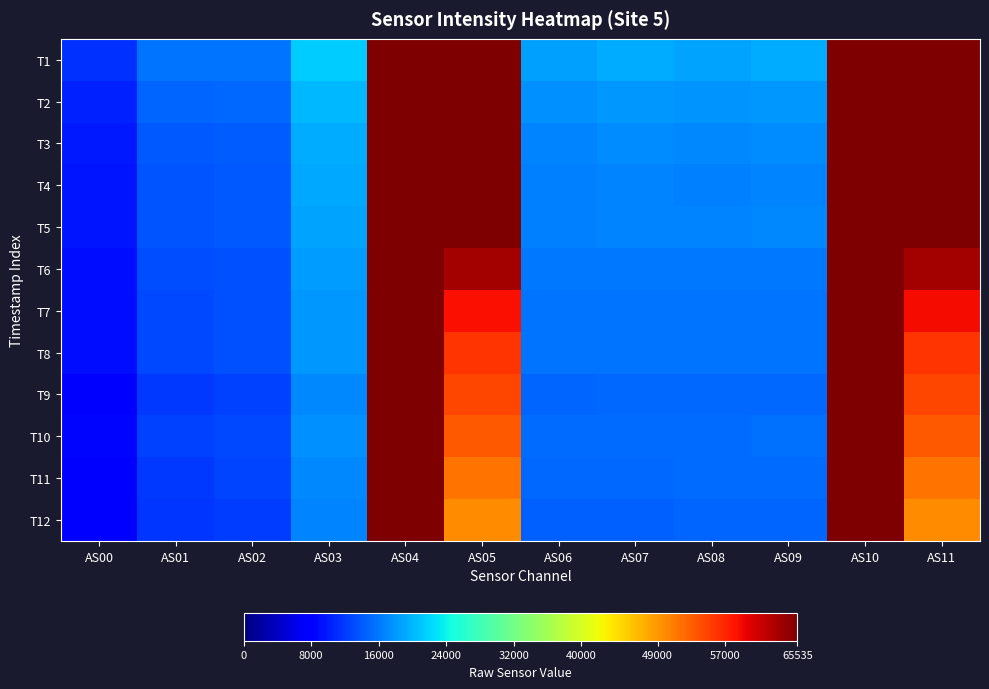

Reading right to left, what are all the values shown in this chart?

T1: AS11=65535	AS10=65535	AS09=19423	AS08=18855	AS07=19288	AS06=18576	AS05=65535	AS04=65535	AS03=21371	AS02=15733	AS01=15713	AS00=11280
T2: AS11=65535	AS10=65535	AS09=18105	AS08=17793	AS07=18058	AS06=17581	AS05=65535	AS04=65535	AS03=20217	AS02=14951	AS01=14732	AS00=10495
T3: AS11=65535	AS10=65535	AS09=17199	AS08=16990	AS07=17249	AS06=16843	AS05=65535	AS04=65535	AS03=19384	AS02=14324	AS01=14077	AS00=9969
T4: AS11=65535	AS10=65535	AS09=16691	AS08=16557	AS07=16794	AS06=16473	AS05=65535	AS04=65535	AS03=19029	AS02=14071	AS01=13772	AS00=9720
T5: AS11=65535	AS10=65535	AS09=16912	AS08=16737	AS07=16797	AS06=16479	AS05=65535	AS04=65535	AS03=18942	AS02=13981	AS01=13592	AS00=9581
T6: AS11=63271	AS10=65535	AS09=16074	AS08=15955	AS07=16111	AS06=15897	AS05=63370	AS04=65535	AS03=18306	AS02=13507	AS01=13131	AS00=9212
T7: AS11=58647	AS10=65535	AS09=15687	AS08=15629	AS07=15735	AS06=15624	AS05=58569	AS04=65535	AS03=18029	AS02=13322	AS01=12867	AS00=8984
T8: AS11=55888	AS10=65535	AS09=15762	AS08=15679	AS07=15817	AS06=15731	AS05=55961	AS04=65535	AS03=18042	AS02=13341	AS01=12869	AS00=8964
T9: AS11=54553	AS10=65535	AS09=14924	AS08=14855	AS07=14858	AS06=14749	AS05=54619	AS04=65535	AS03=16963	AS02=12477	AS01=11942	AS00=8283
T10: AS11=53261	AS10=65535	AS09=15456	AS08=15316	AS07=15353	AS06=15275	AS05=53339	AS04=65535	AS03=17561	AS02=12912	AS01=12369	AS00=8568
T11: AS11=51706	AS10=65535	AS09=15348	AS08=15136	AS07=15045	AS06=14928	AS05=51707	AS04=65535	AS03=17100	AS02=12544	AS01=11944	AS00=8271
T12: AS11=49822	AS10=65535	AS09=14839	AS08=14667	AS07=14583	AS06=14545	AS05=49844	AS04=65535	AS03=16730	AS02=12239	AS01=11631	AS00=8013